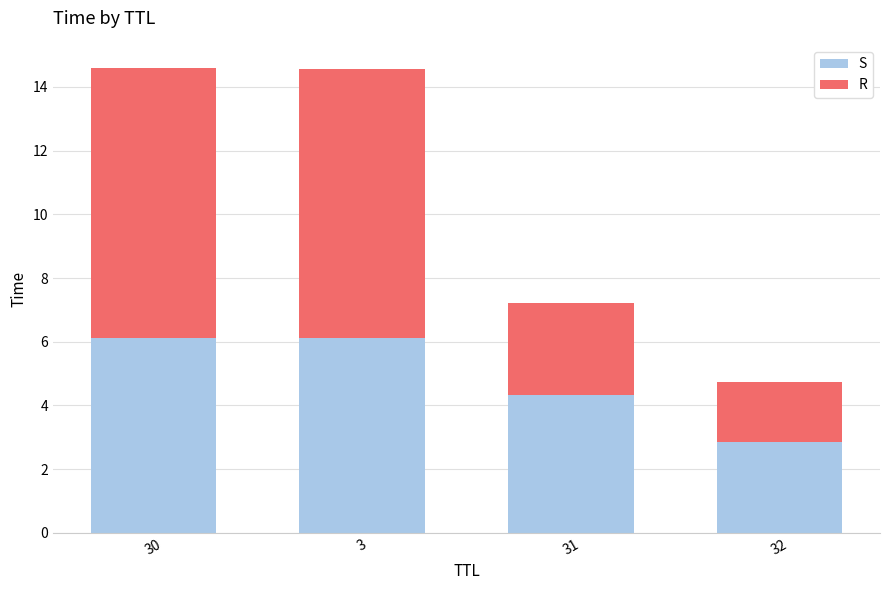

What is the total value across all series at 30?

14.6